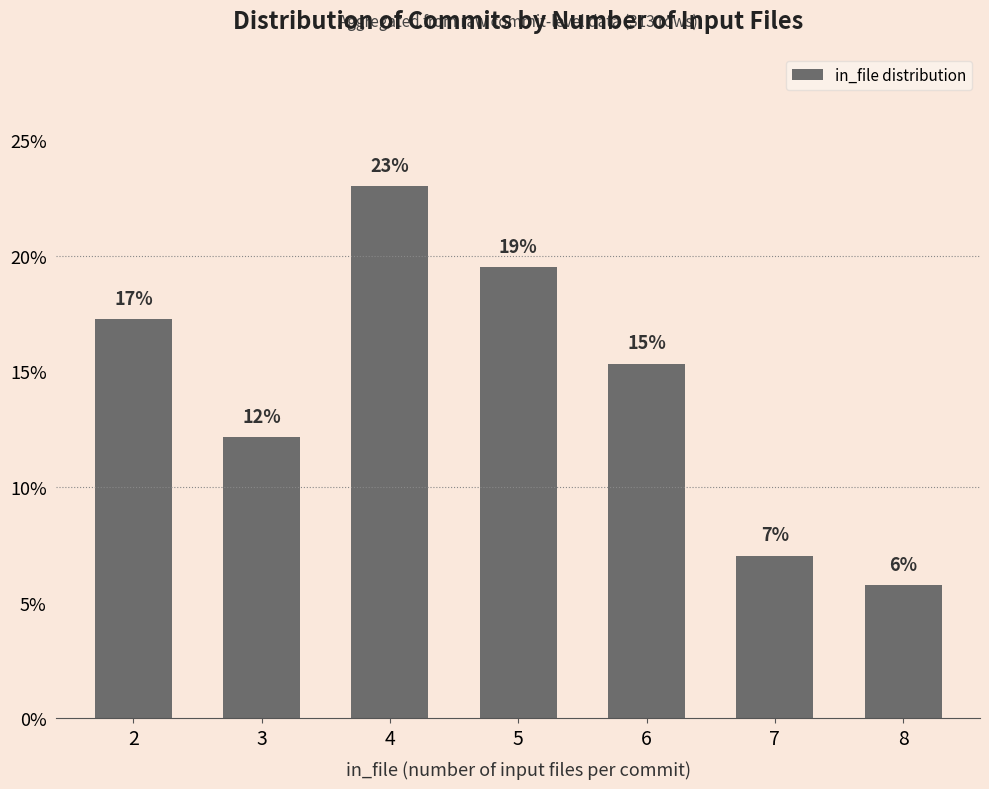

Are the bars horizontal?

No